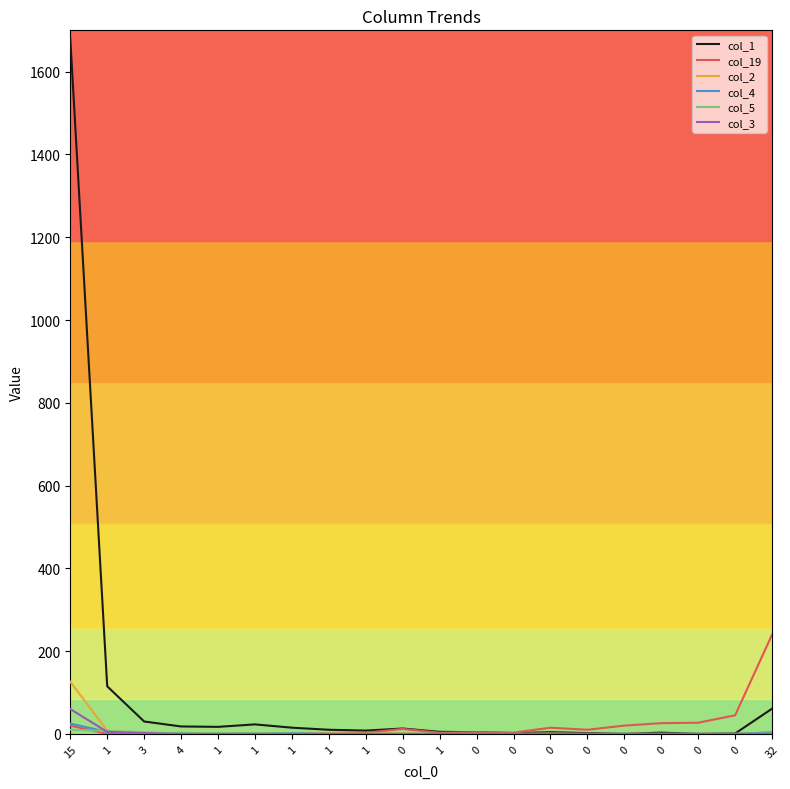

At 1, list the series in order from largest to smallest.

col_1, col_2, col_5, col_4, col_3, col_19